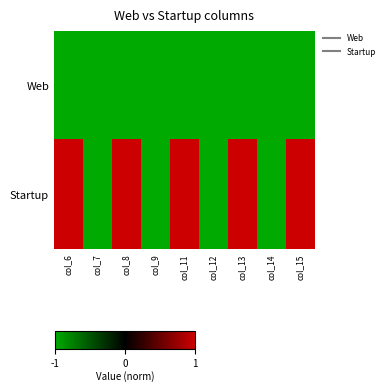

Reading left to right, list all the values displayed in this chart.

Web: col_6=-1	col_7=-1	col_8=-1	col_9=-1	col_11=-1	col_12=-1	col_13=-1	col_14=-1	col_15=-1
Startup: col_6=1	col_7=-1	col_8=1	col_9=-1	col_11=1	col_12=-1	col_13=1	col_14=-1	col_15=1